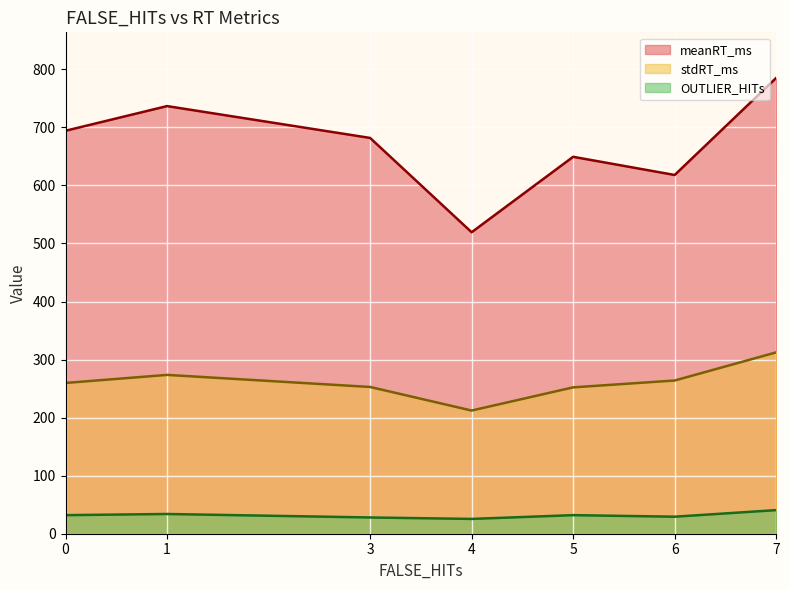

Which series has the widest spread of values?

meanRT_ms